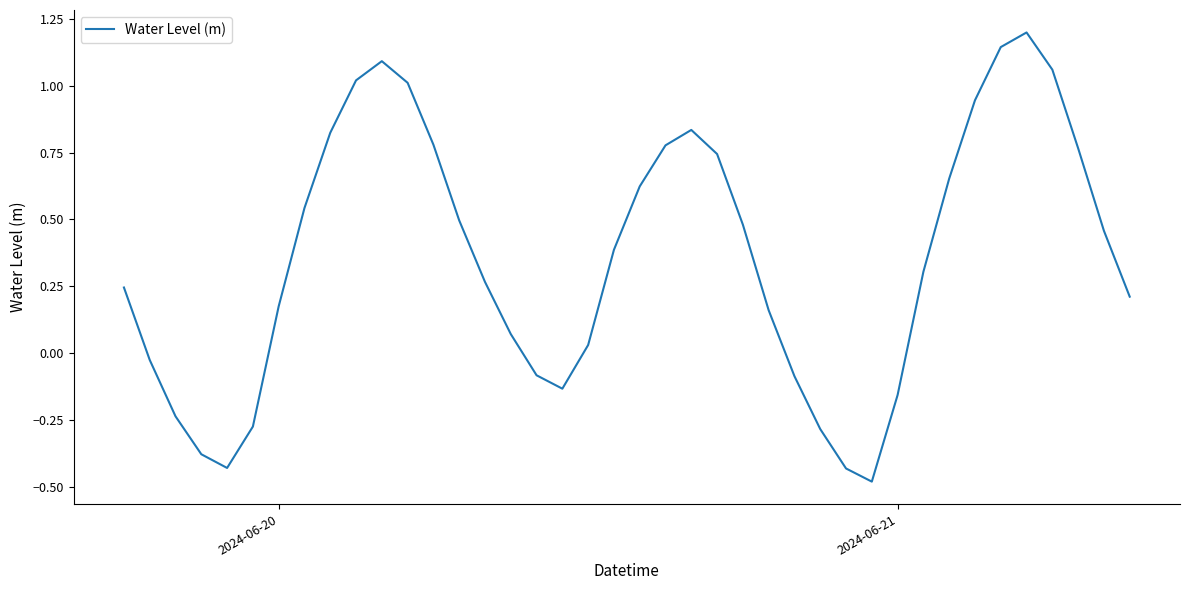

What is the difference between the maximum and minimum values?

1.7